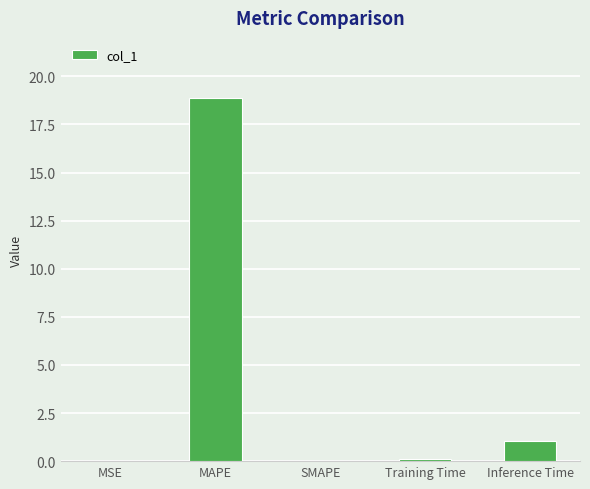

At which category does the chart reach its peak across all series?

MAPE